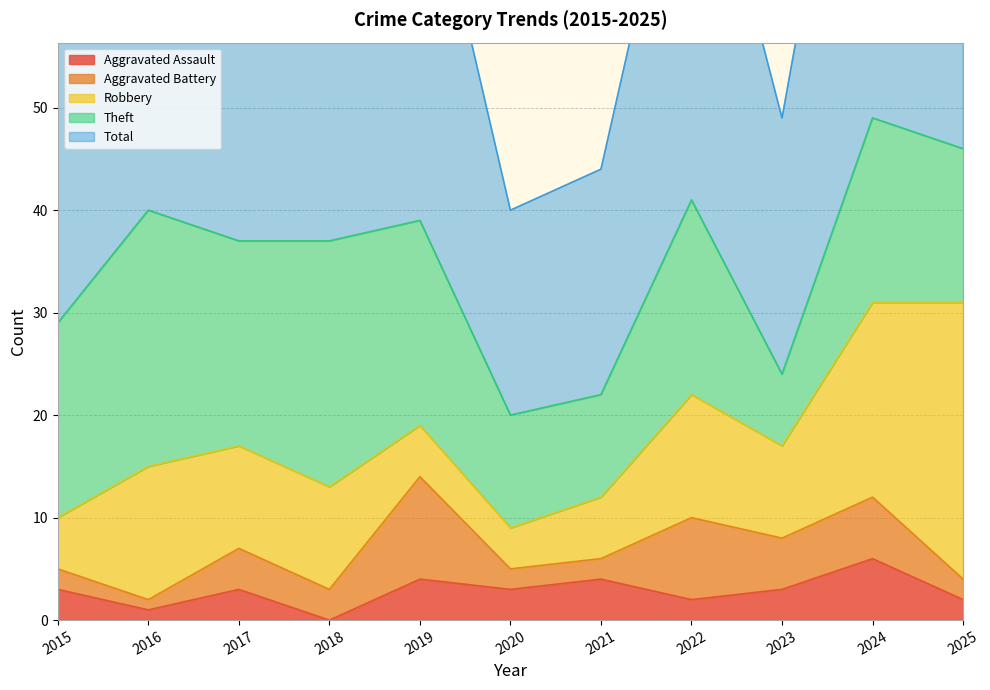

True or false: Theft and Aggravated Battery cross at least once.

False